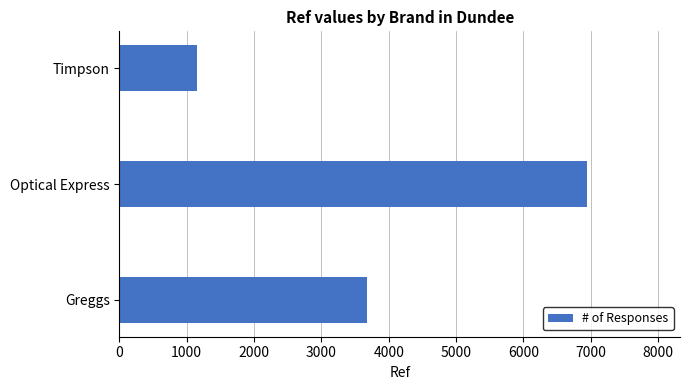

What is the difference between the maximum and minimum values?

5780